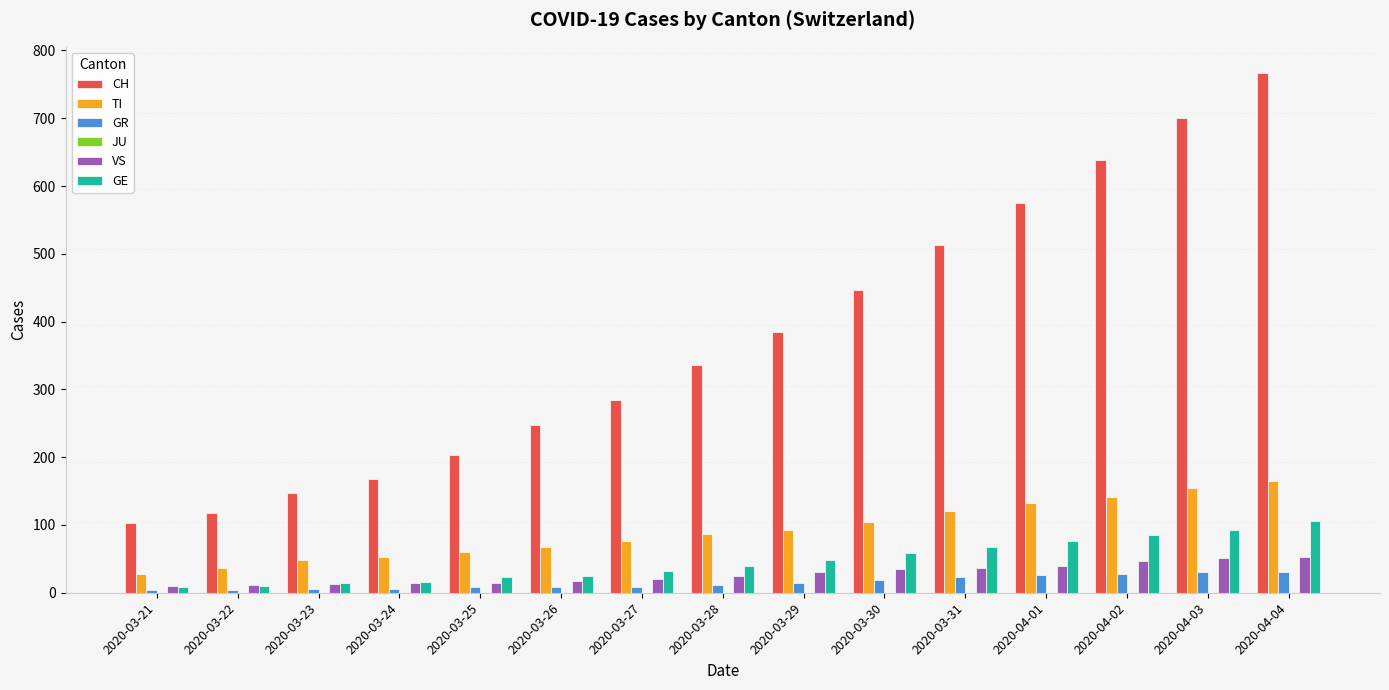

The value of GE at 2020-04-03 is 92. True or false?

True